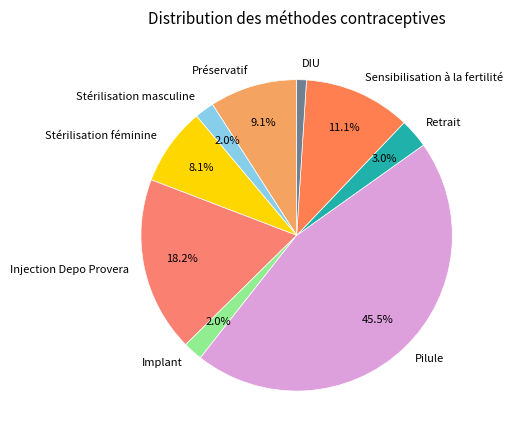

Count the number of slices in the pie.

9